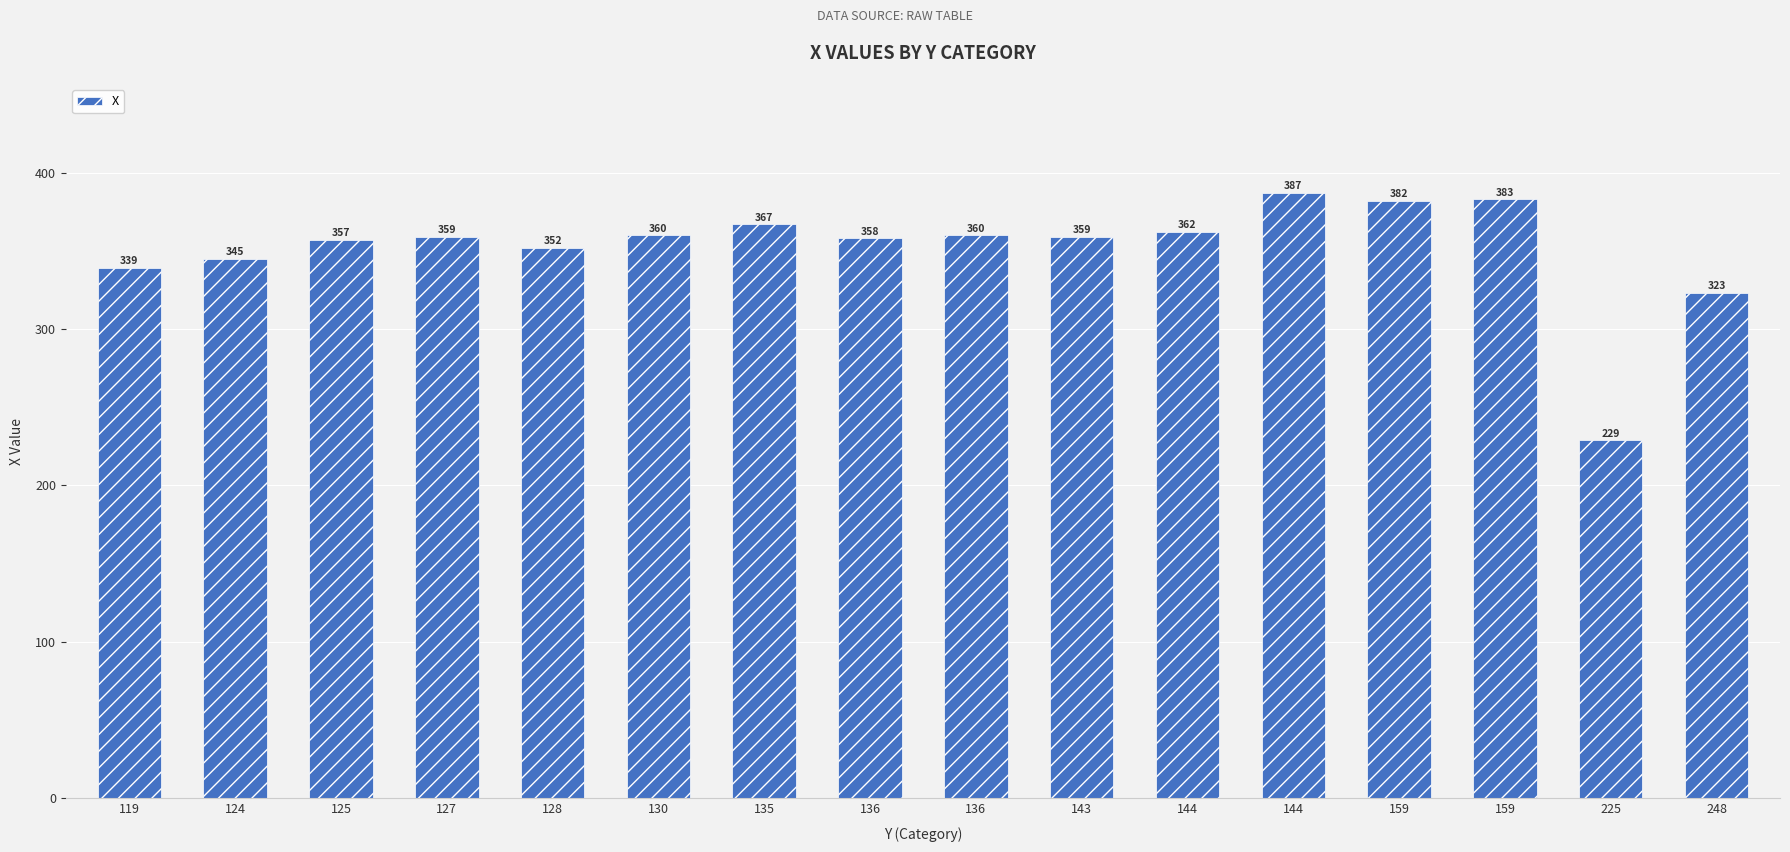

What is the difference between the maximum and minimum values?

158